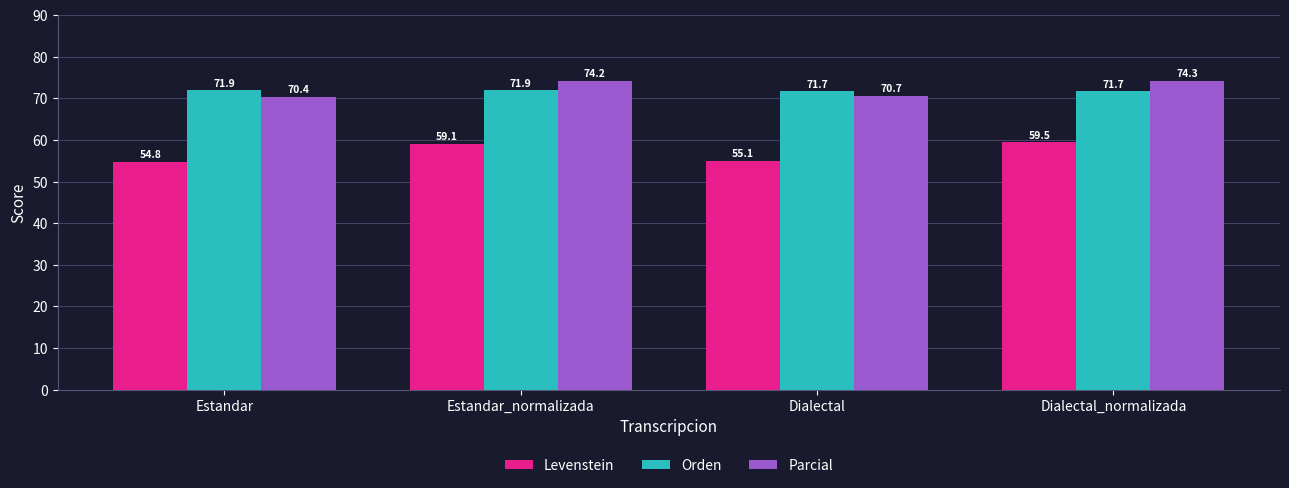

List the labels in order of Parcial value, largest first.

Dialectal_normalizada, Estandar_normalizada, Dialectal, Estandar